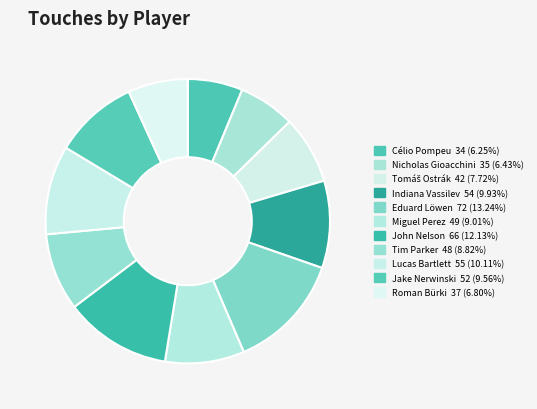

What is the largest slice in the pie chart?

Eduard Löwen